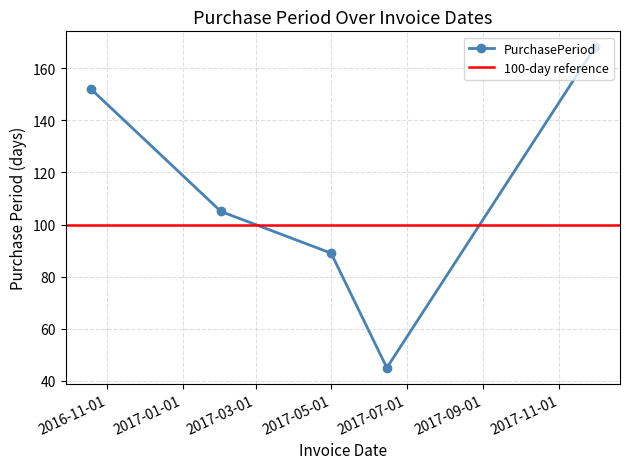

What is the maximum value shown in the chart?

168